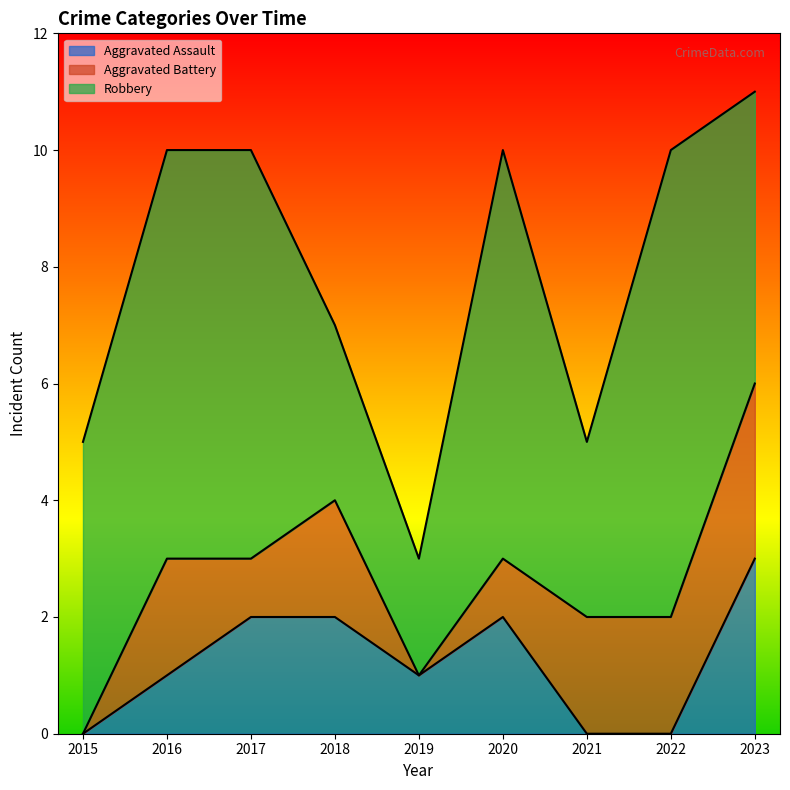

Which series has the largest total across all categories?

Robbery